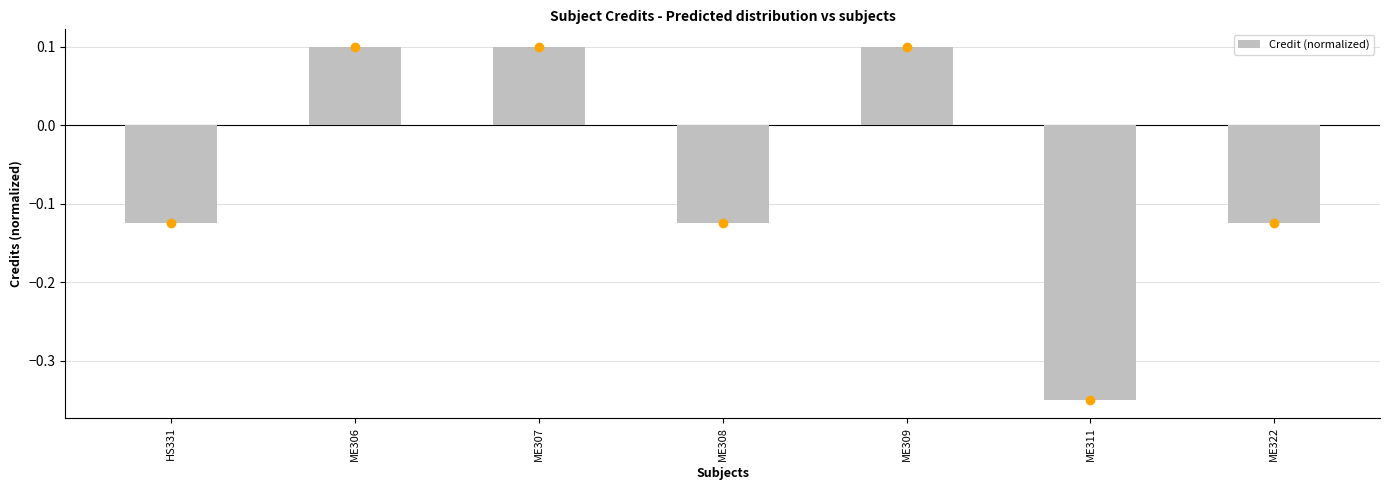

At which label does the data first exceed 0?

ME306